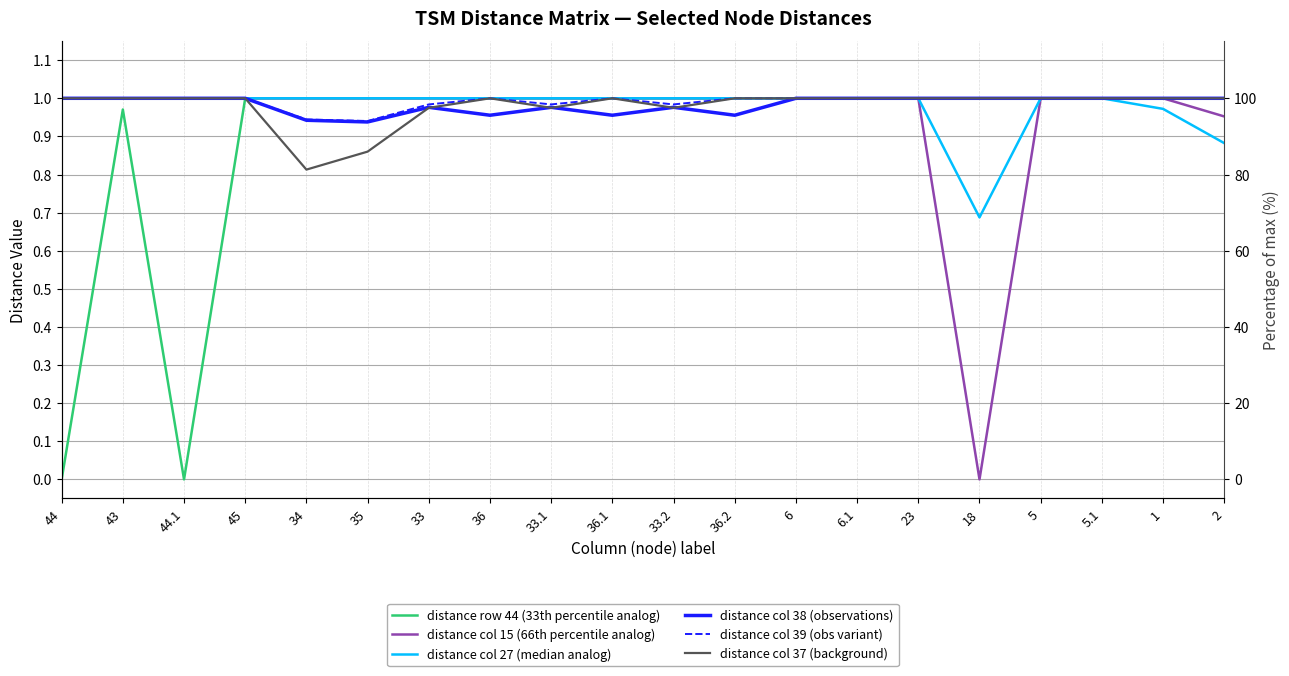

What is the difference between the maximum and minimum values in the distance col 39 (obs variant) series?

0.1